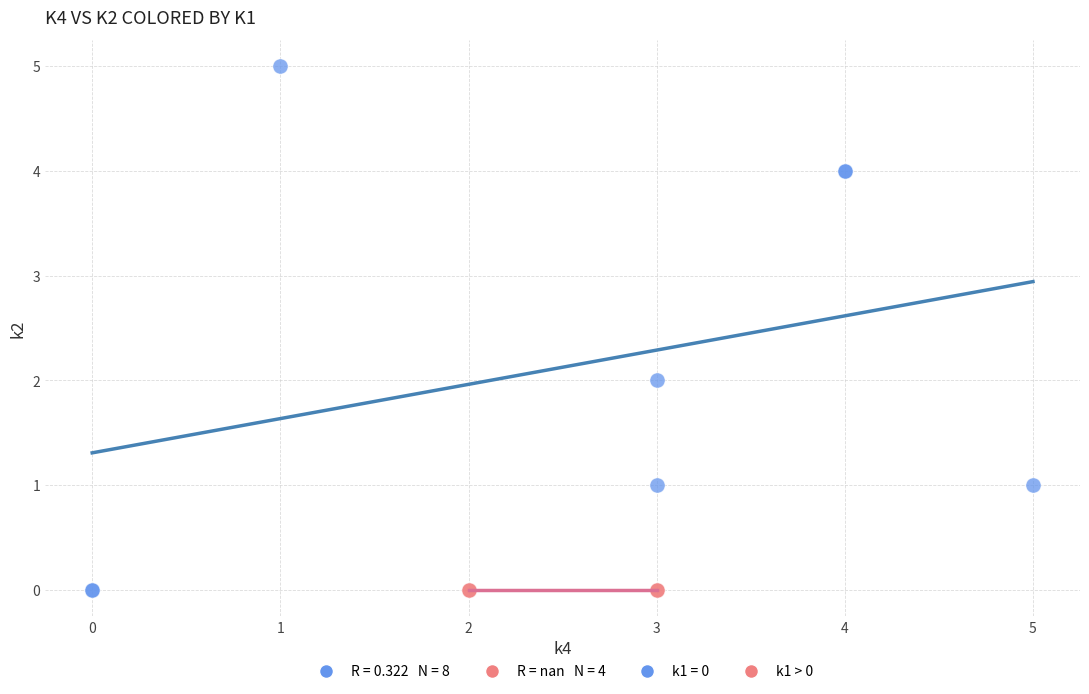

Which series reaches the maximum Y coordinate?

k1 = 0